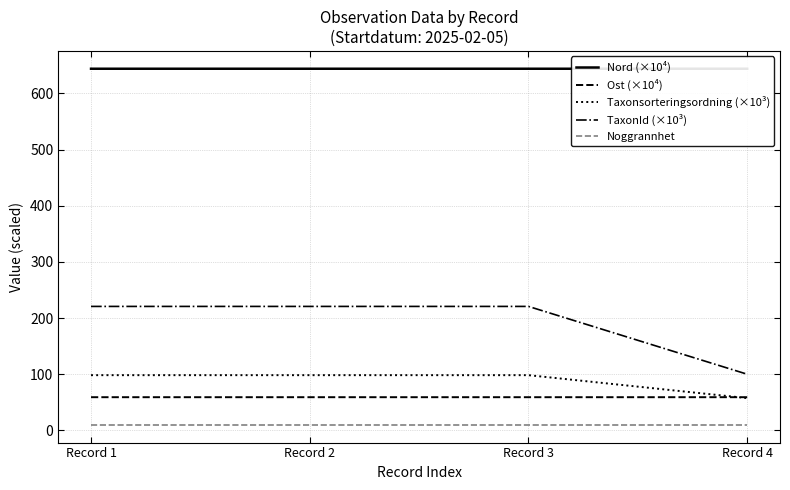

Which series changed the most between Record 3 and Record 4?

TaxonId (×10³)